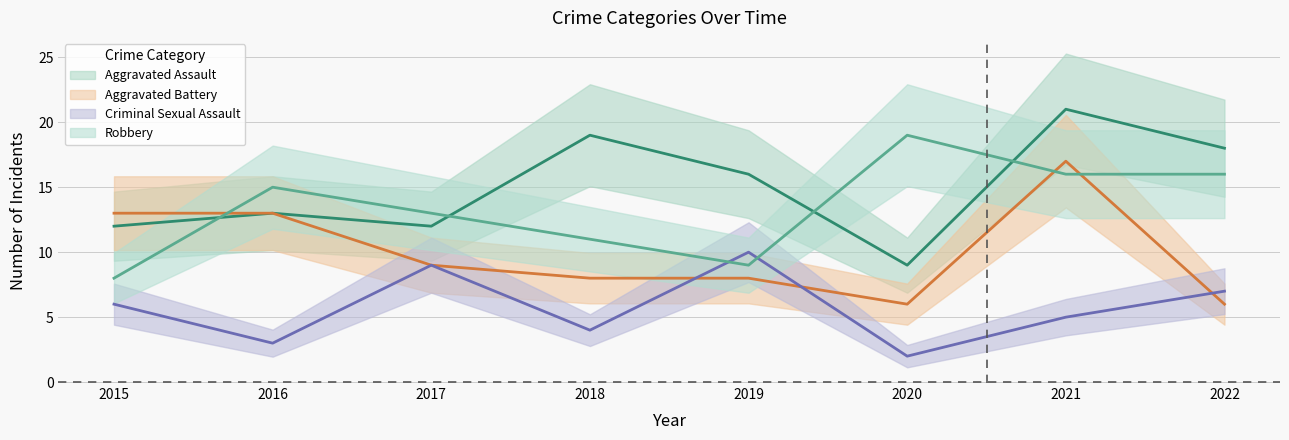

What is the value of the Criminal Sexual Assault point at the 7th from the left?

5